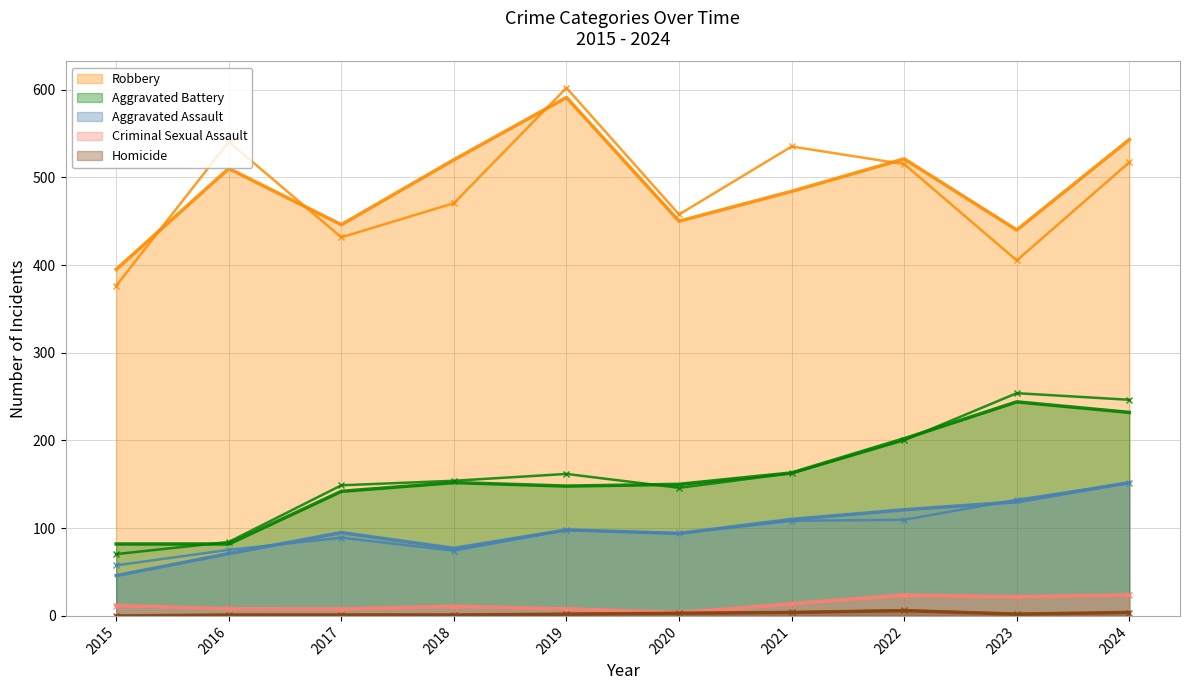

What is the sum of all Criminal Sexual Assault values?

134